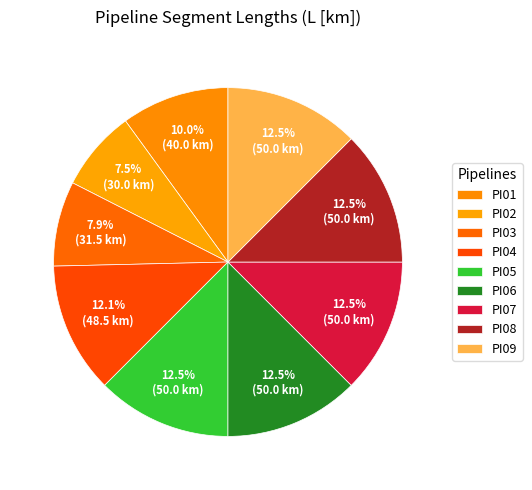

How many slices are in this pie chart?

9